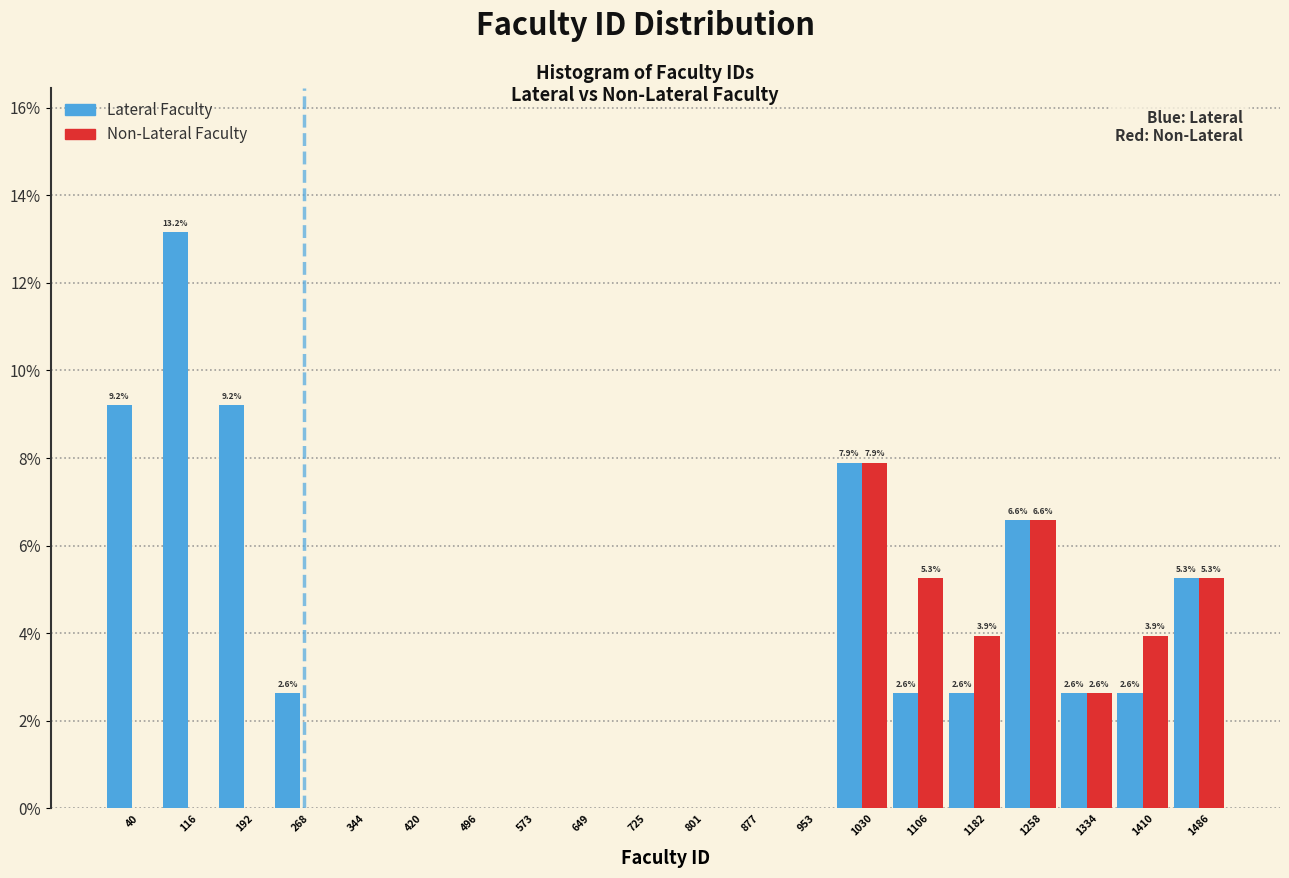

In the Non-Lateral Faculty series, which range on the x-axis has the tallest bar?

990 to 1070